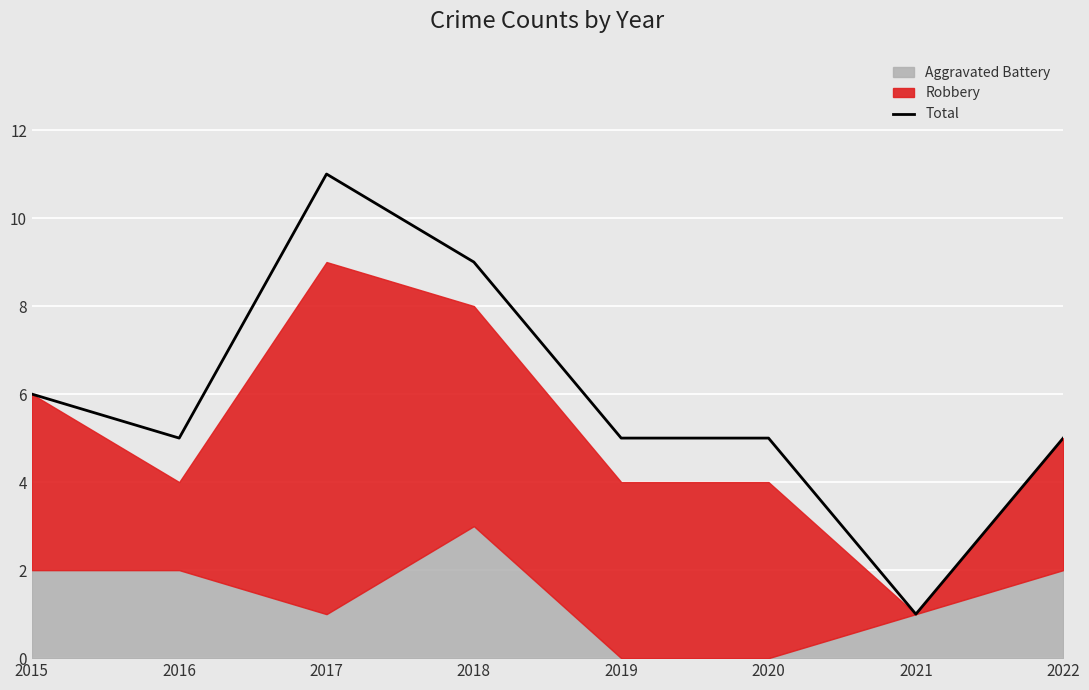

What is the ratio of the value at 2018 to the value at 2016?

1.8